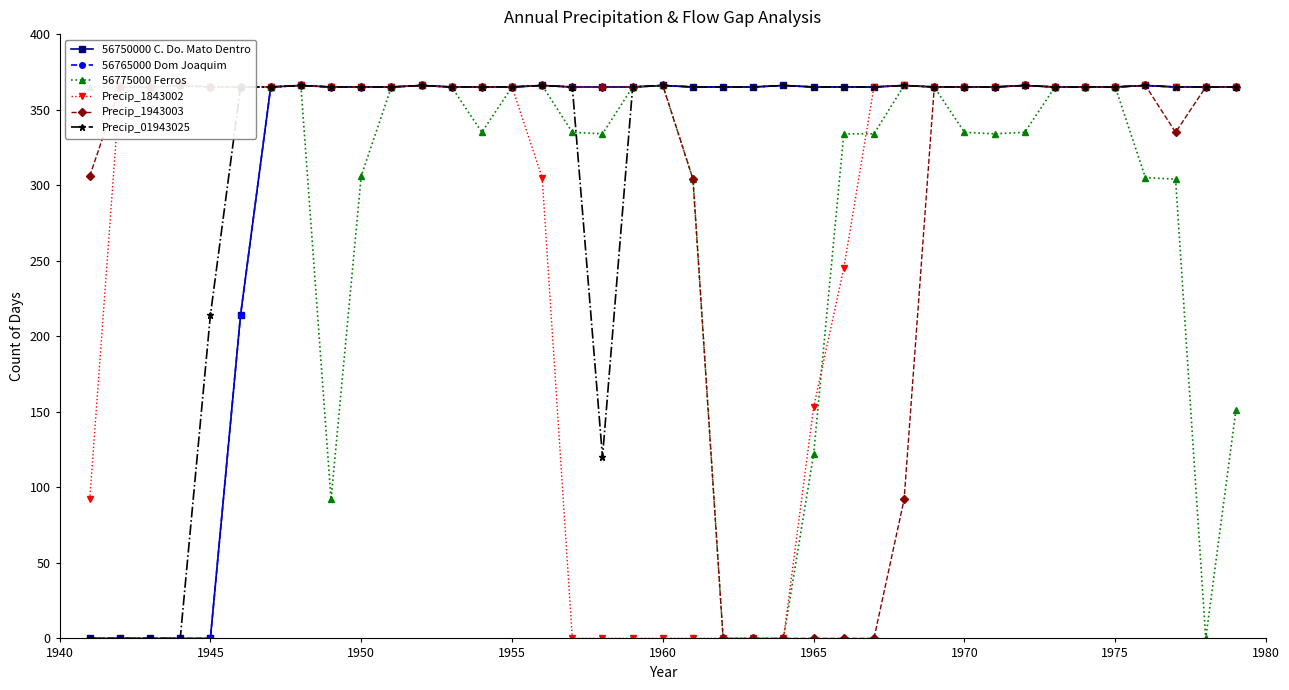

How many data points in 56750000 C. Do. Mato Dentro are above 365?

8